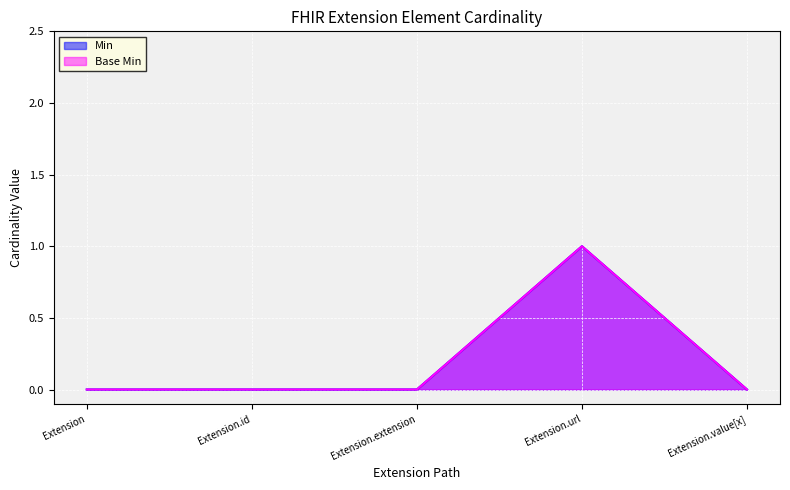

How many values in the Min series exceed 0?

1